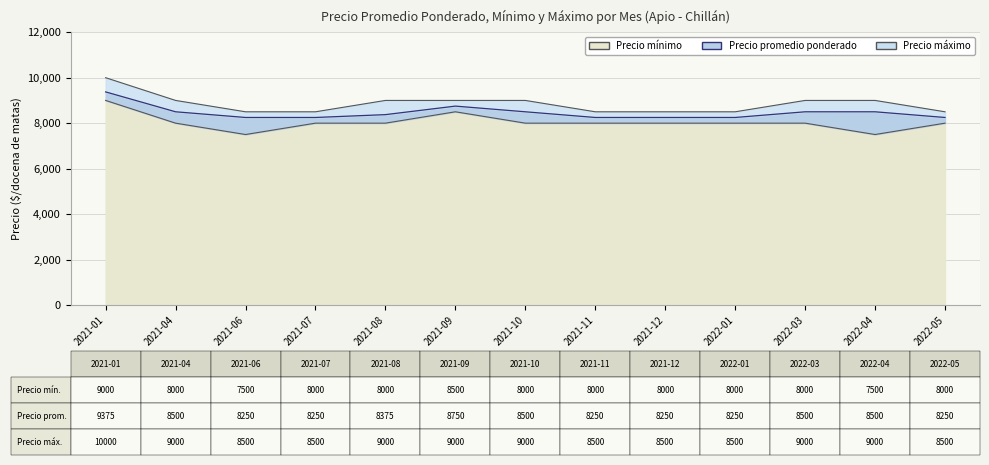

List the series in order of their peak value, highest first.

Precio máximo, Precio promedio ponderado, Precio mínimo